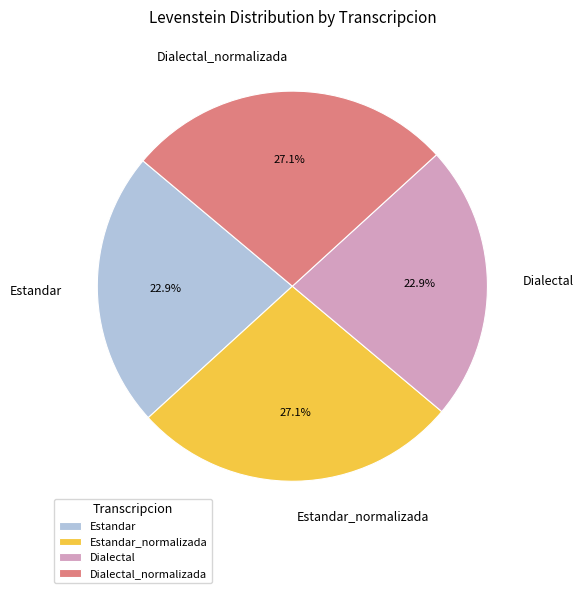

Count the number of slices in the pie.

4